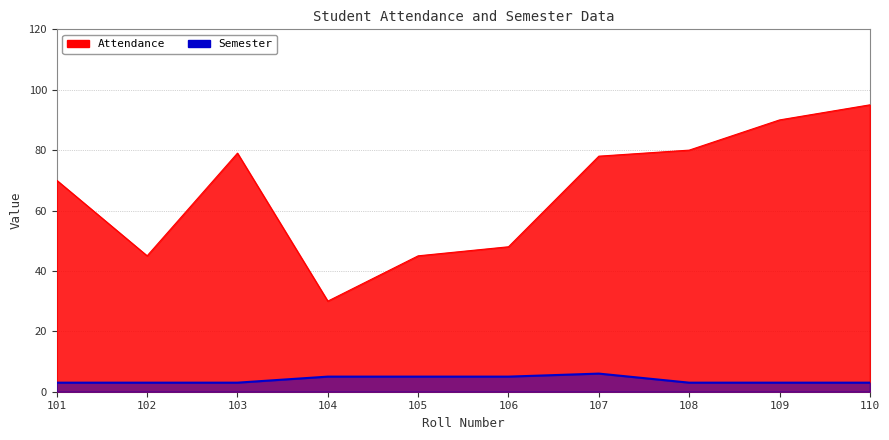

What is the sum of the Attendance values at 109 and 107?

168